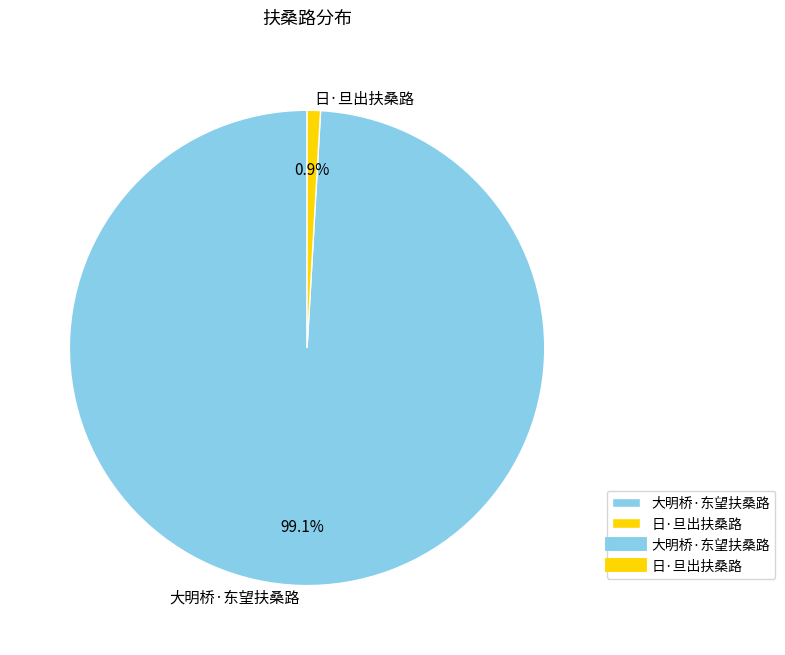

Count the number of slices in the pie.

2